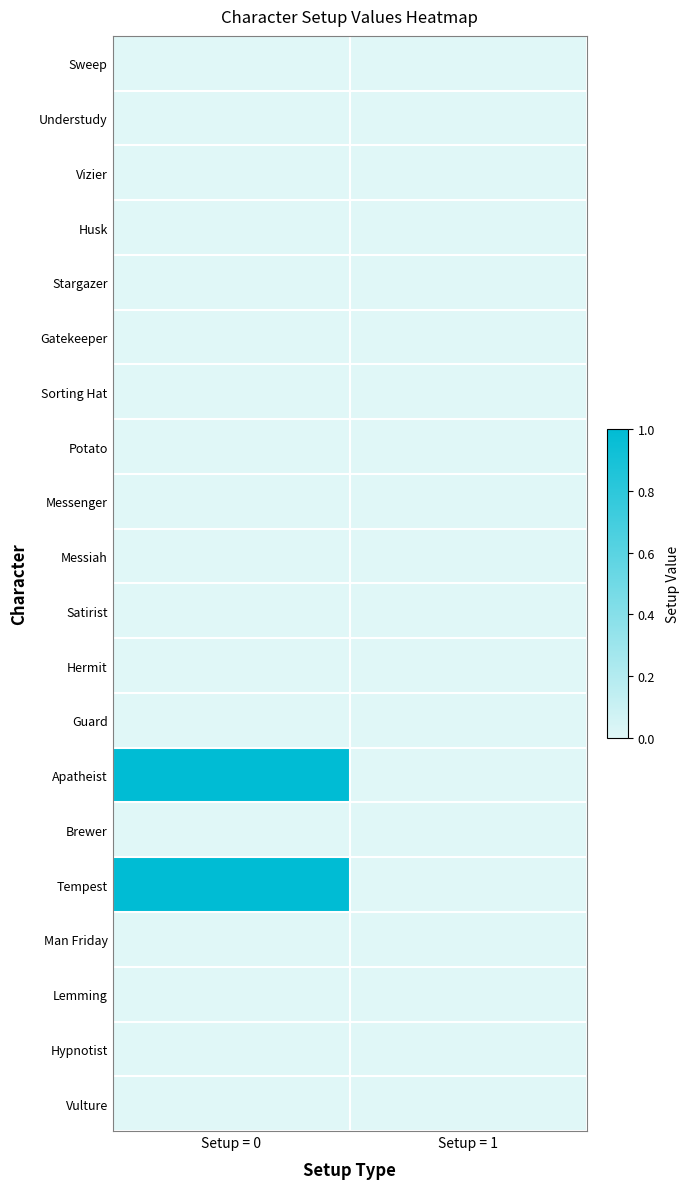

Reading left to right, list all the values displayed in this chart.

Sweep: Setup = 0=0	Setup = 1=0
Understudy: Setup = 0=0	Setup = 1=0
Vizier: Setup = 0=0	Setup = 1=0
Husk: Setup = 0=0	Setup = 1=0
Stargazer: Setup = 0=0	Setup = 1=0
Gatekeeper: Setup = 0=0	Setup = 1=0
Sorting Hat: Setup = 0=0	Setup = 1=0
Potato: Setup = 0=0	Setup = 1=0
Messenger: Setup = 0=0	Setup = 1=0
Messiah: Setup = 0=0	Setup = 1=0
Satirist: Setup = 0=0	Setup = 1=0
Hermit: Setup = 0=0	Setup = 1=0
Guard: Setup = 0=0	Setup = 1=0
Apatheist: Setup = 0=1	Setup = 1=0
Brewer: Setup = 0=0	Setup = 1=0
Tempest: Setup = 0=1	Setup = 1=0
Man Friday: Setup = 0=0	Setup = 1=0
Lemming: Setup = 0=0	Setup = 1=0
Hypnotist: Setup = 0=0	Setup = 1=0
Vulture: Setup = 0=0	Setup = 1=0